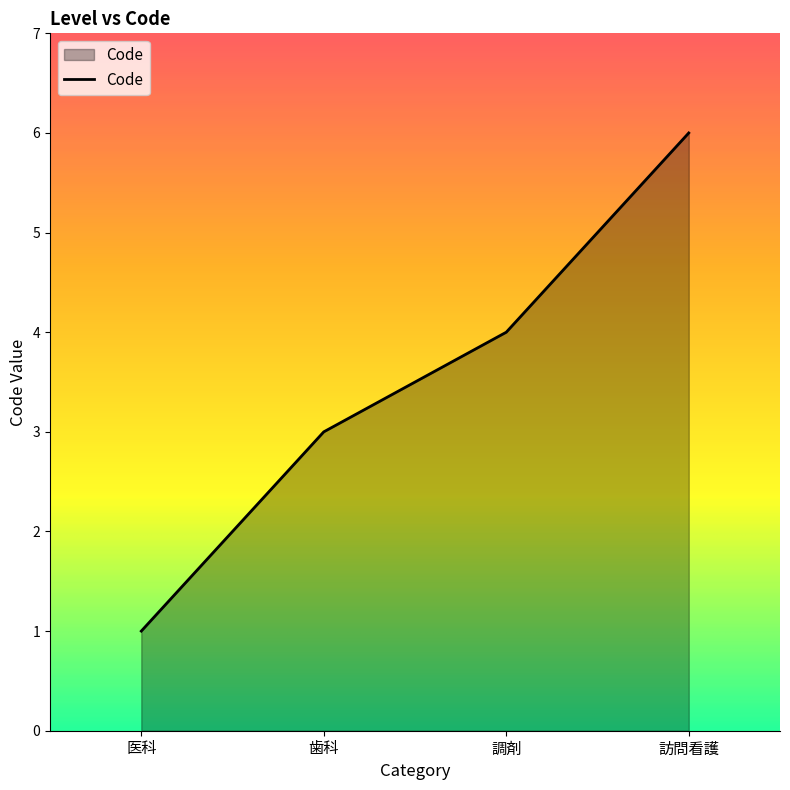

Reading left to right, list all the values displayed in this chart.

医科=1	歯科=3	調剤=4	訪問看護=6